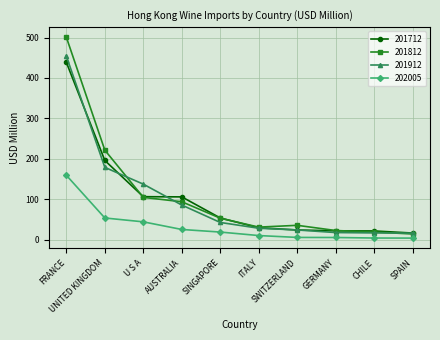

What is the total value across all series at SWITZERLAND?

87.6